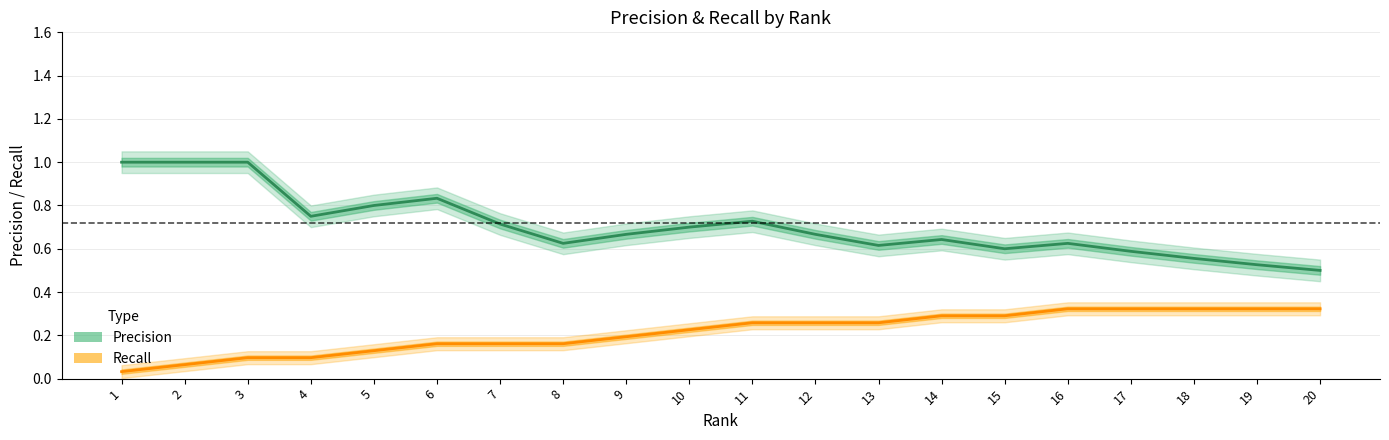

Rank the categories by Precision value from highest to lowest.

1, 2, 3, 6, 5, 4, 11, 7, 10, 9, 12, 14, 8, 16, 13, 15, 17, 18, 19, 20